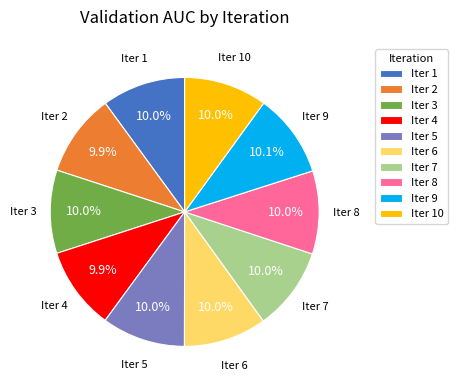

Is there any slice that represents more than half of the pie?

No